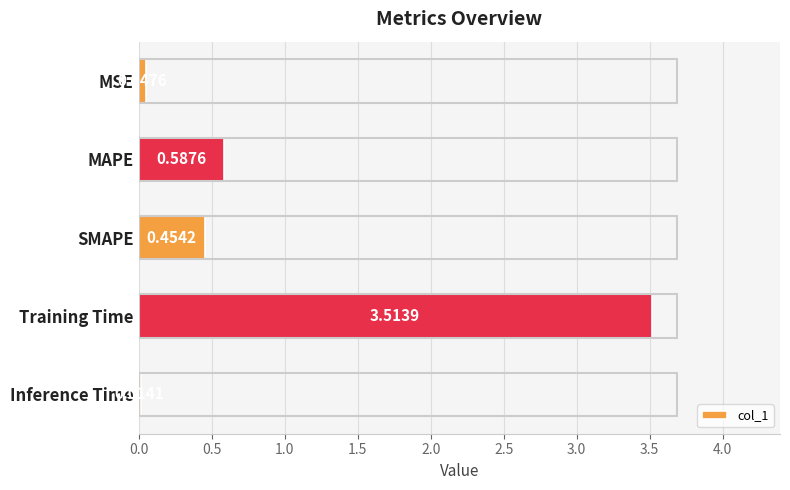

Where is the data nearest to the value 1?

MAPE